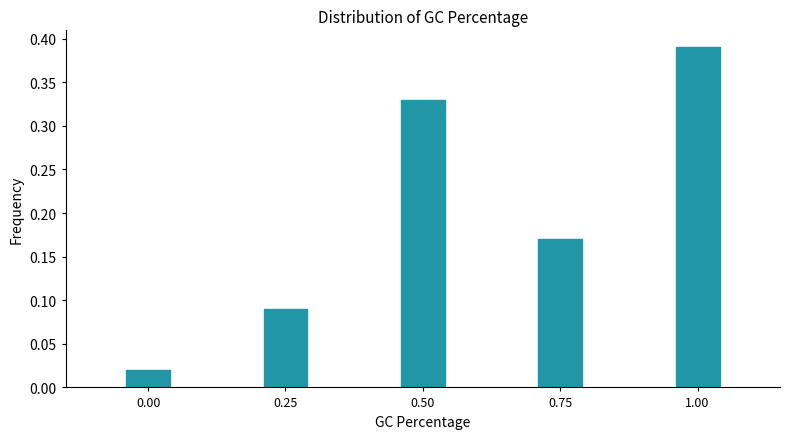

What is the change in value from 0.75 to 1.00?

+0.2